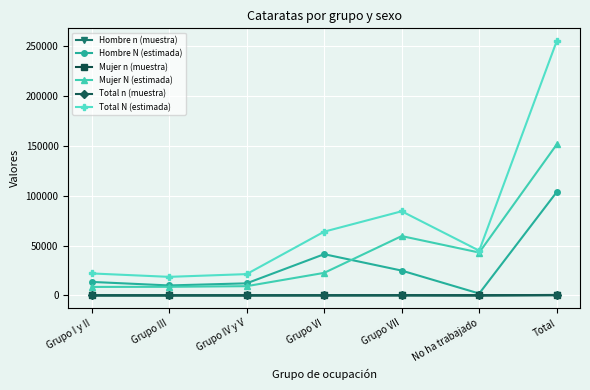

How many interior local valleys does the Hombre N (estimada) series have?

2